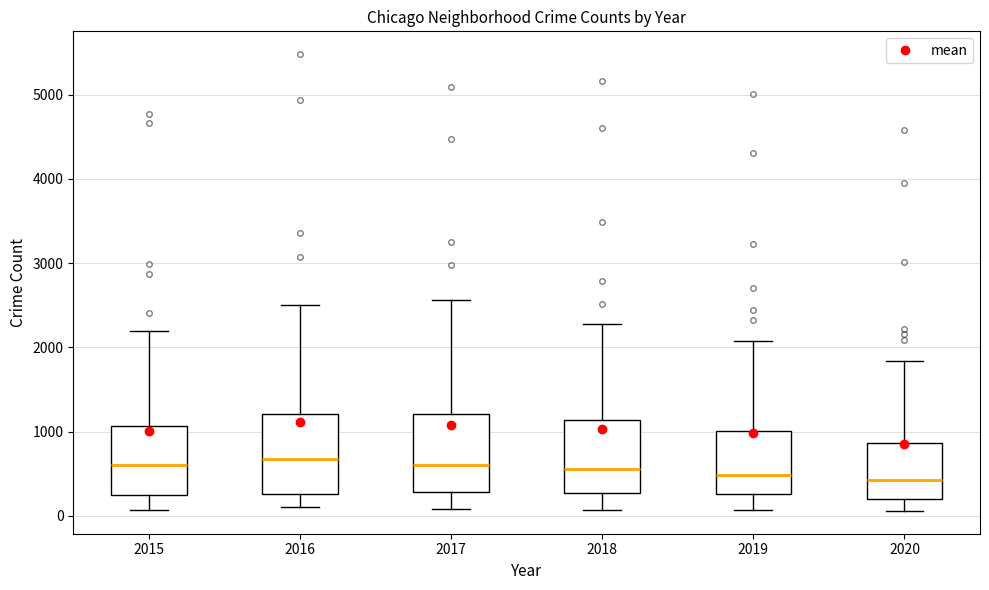

Where is the upper edge of the box at x = 2020 on the y-axis? The values are not printed on the chart, so give them approximately, as read against the axis.

900